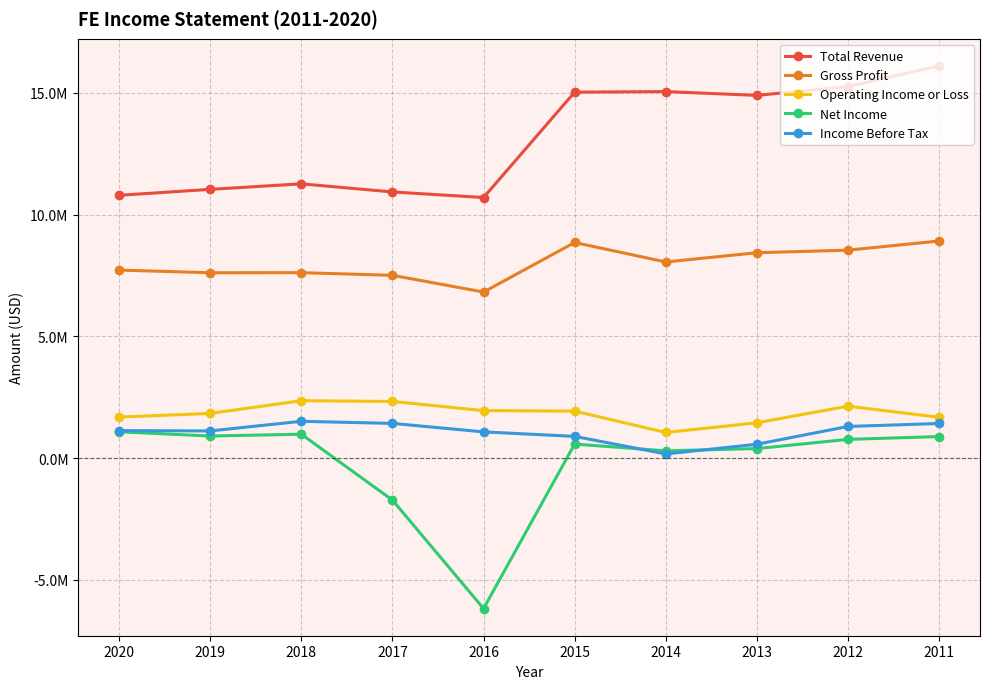

Reading left to right, list all the values displayed in this chart.

Total Revenue: 2020=10790000	2019=11035000	2018=11261000	2017=10928000	2016=10700000	2015=15026000	2014=15049000	2013=14892000	2012=15255000	2011=16105000
Gross Profit: 2020=7720000	2019=7611000	2018=7614000	2017=7505000	2016=6819000	2015=8853000	2014=8053000	2013=8433000	2012=8538000	2011=8914000
Operating Income or Loss: 2020=1685000	2019=1836000	2018=2358000	2017=2326000	2016=1952000	2015=1930000	2014=1054000	2013=1450000	2012=2134000	2011=1677000
Net Income: 2020=1079000	2019=908000	2018=981000	2017=-1724000	2016=-6177000	2015=578000	2014=299000	2013=392000	2012=770000	2011=885000
Income Before Tax: 2020=1129000	2019=1117000	2018=1512000	2017=1426000	2016=1078000	2015=893000	2014=171000	2013=570000	2012=1300000	2011=1422000